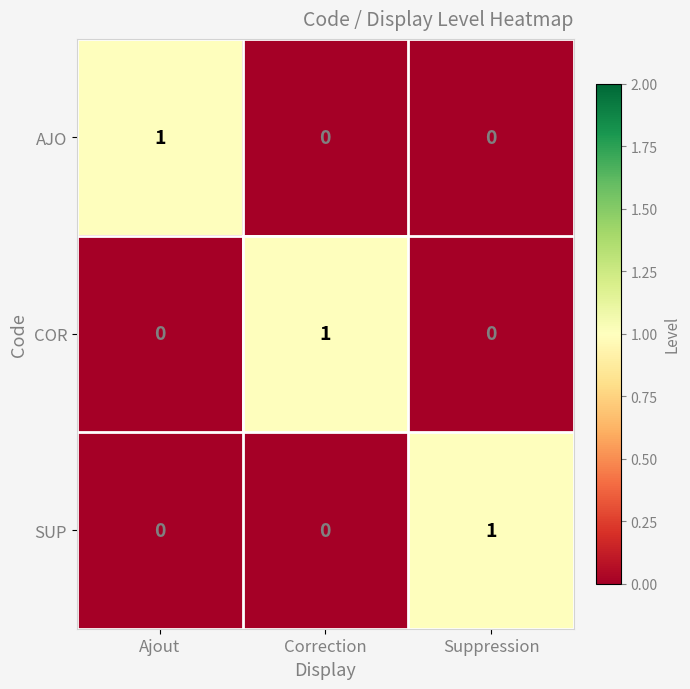

Reading left to right, extract all data points from this chart.

AJO: 1	0	0
COR: 0	1	0
SUP: 0	0	1